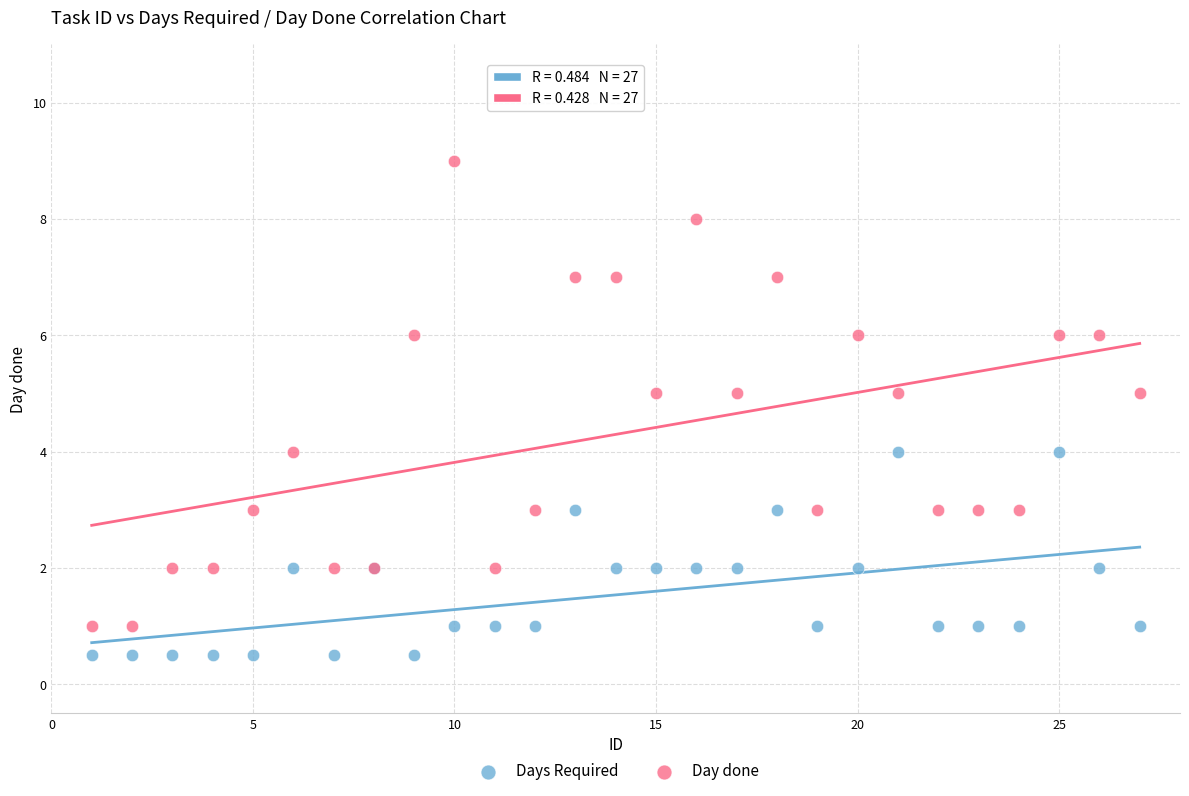

Which series has the largest Y range (max minus min)?

Day done